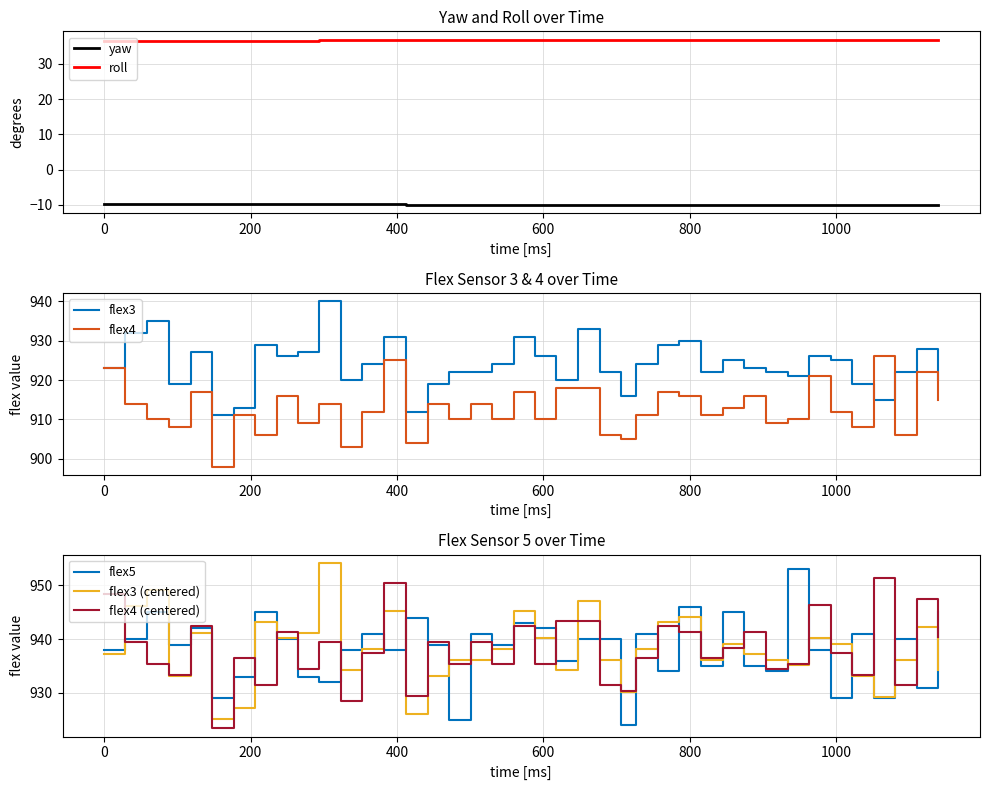

Read the roll value at 107317.

36.6